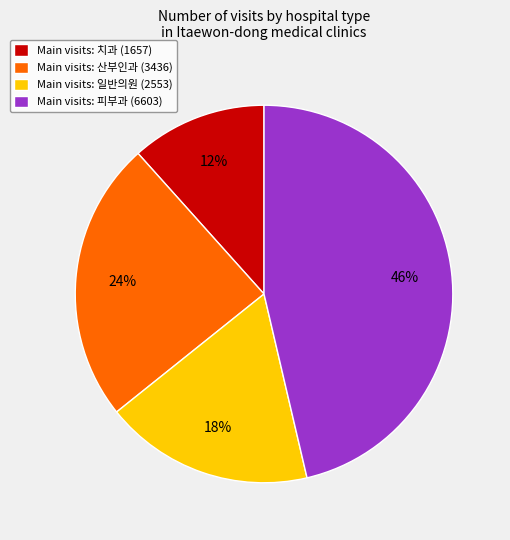

How many slices are in this pie chart?

4